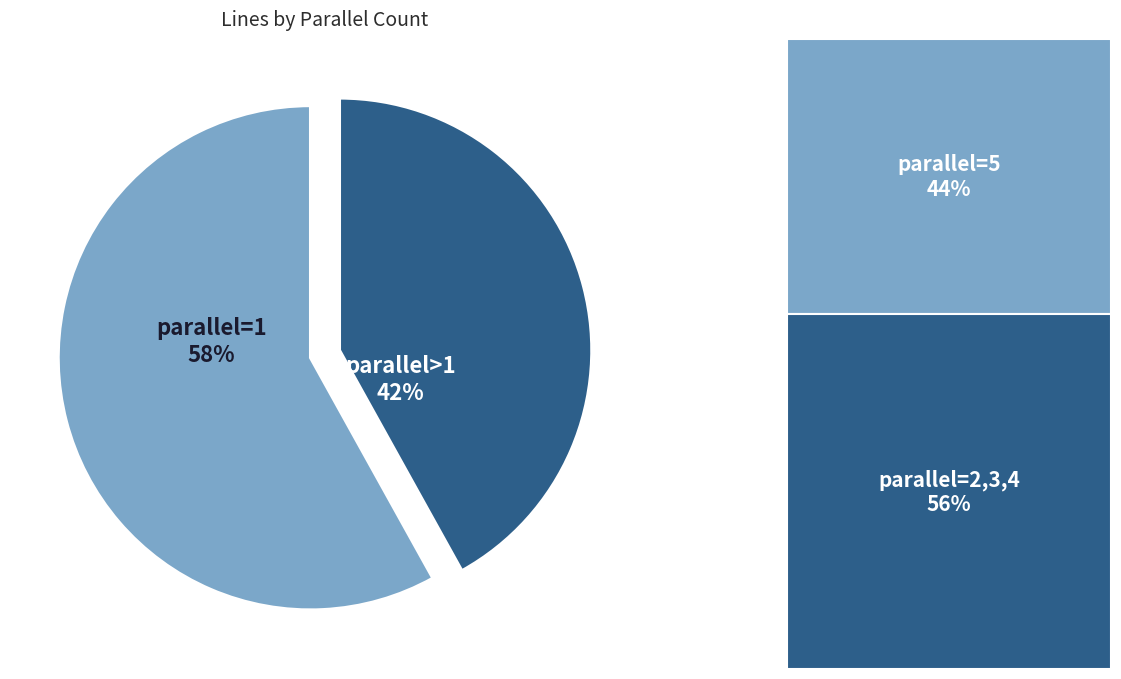

How many segments does this pie chart have?

2